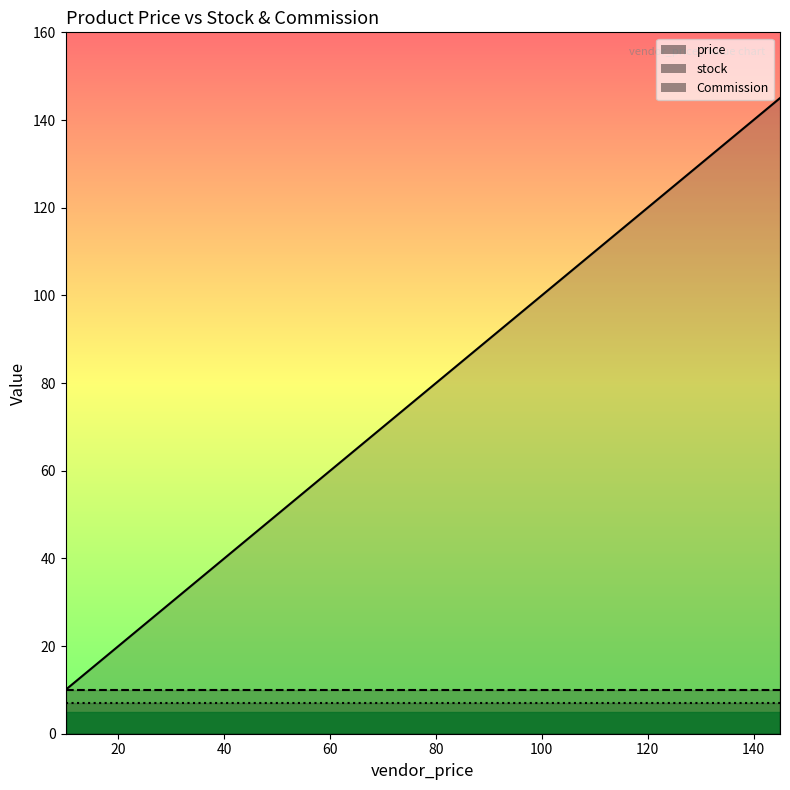

At which category is the sum across all series the highest?

145